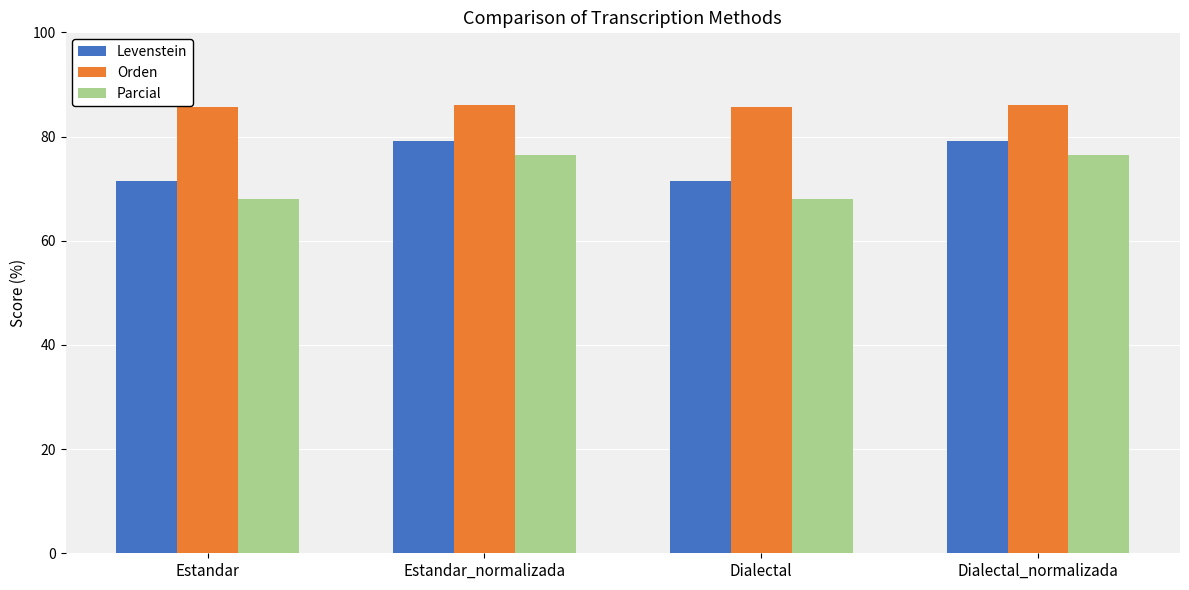

List the series in order of their peak value, highest first.

Orden, Levenstein, Parcial